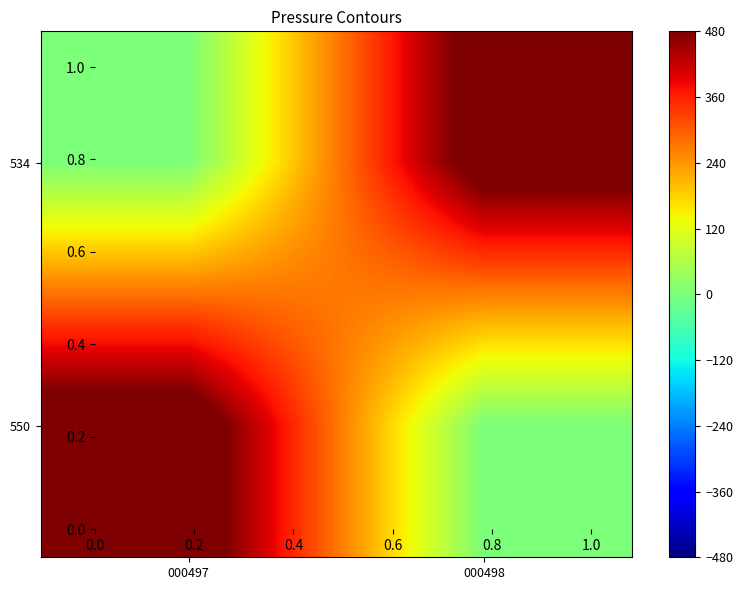

Reading right to left, extract all data points from this chart.

534: 000498=534	000497=0
550: 000498=0	000497=550